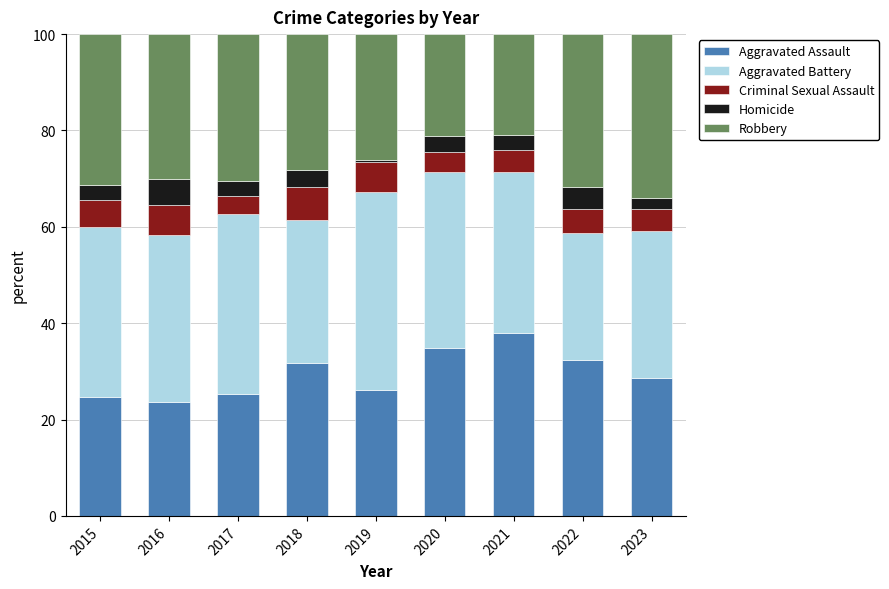

What is the difference between the maximum and second lowest values in the Aggravated Assault series?

13.3